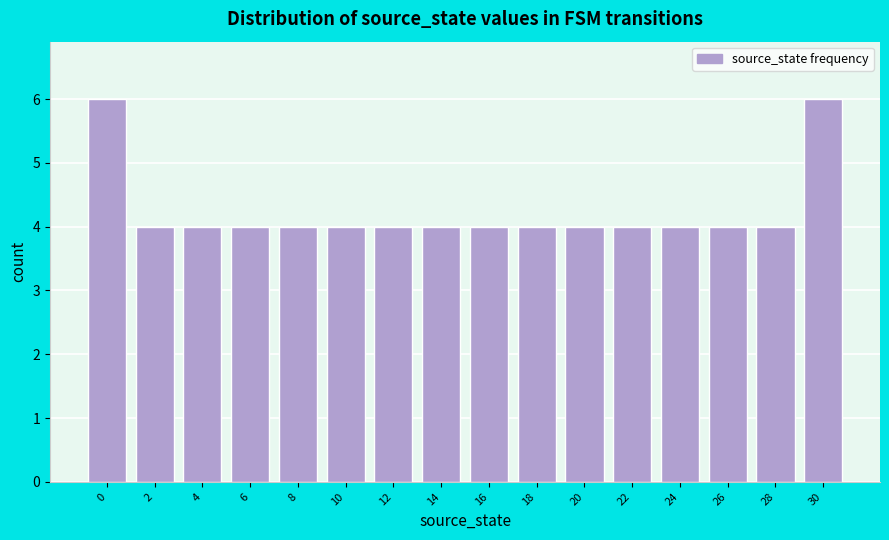

Reading left to right, transcribe all the data shown in this chart.

0=6	2=4	4=4	6=4	8=4	10=4	12=4	14=4	16=4	18=4	20=4	22=4	24=4	26=4	28=4	30=6